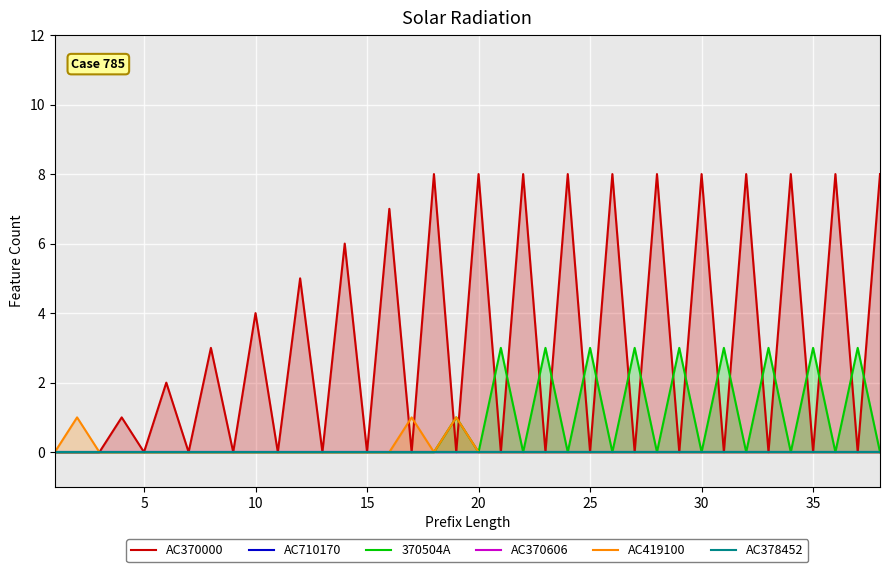

The value of 370504A at 20 is 0. True or false?

True